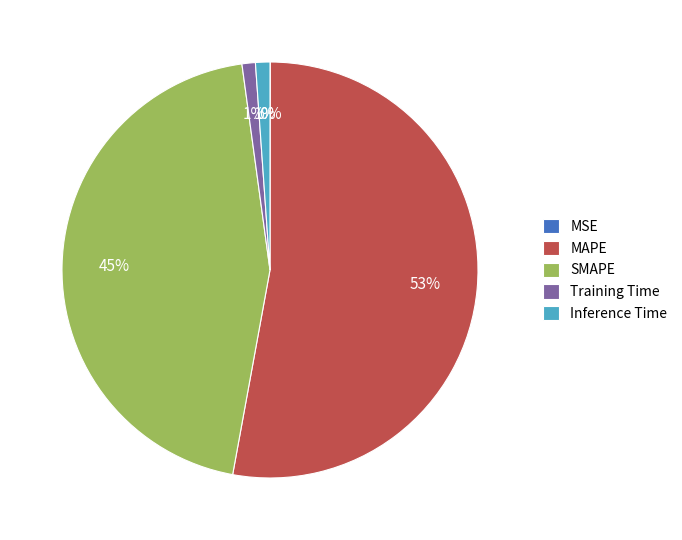

To the nearest percent, what is the difference between the Inference Time and MAPE slice percentages?

52%